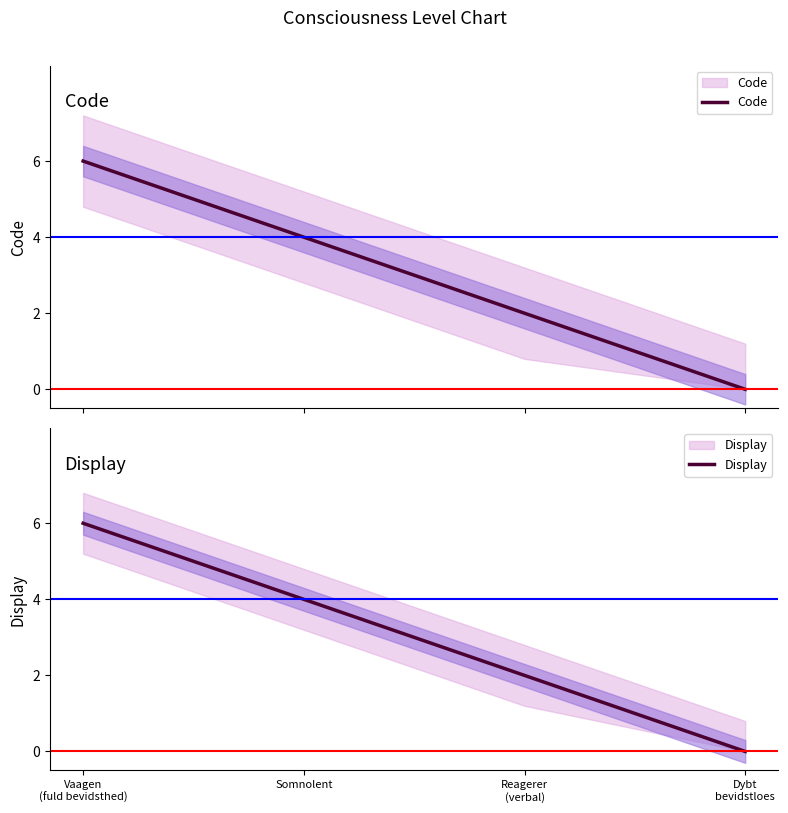

Is it true that Code equals 0 at Dybt
bevidstloes?

True